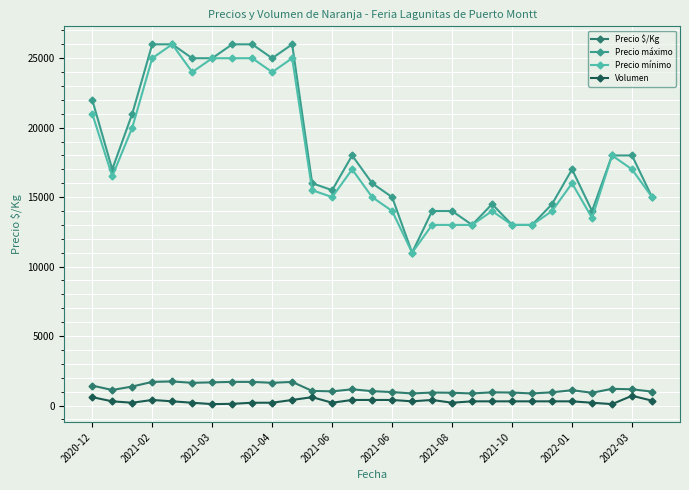

What are all the series names shown in the legend?

Precio $/Kg, Precio máximo, Precio mínimo, Volumen